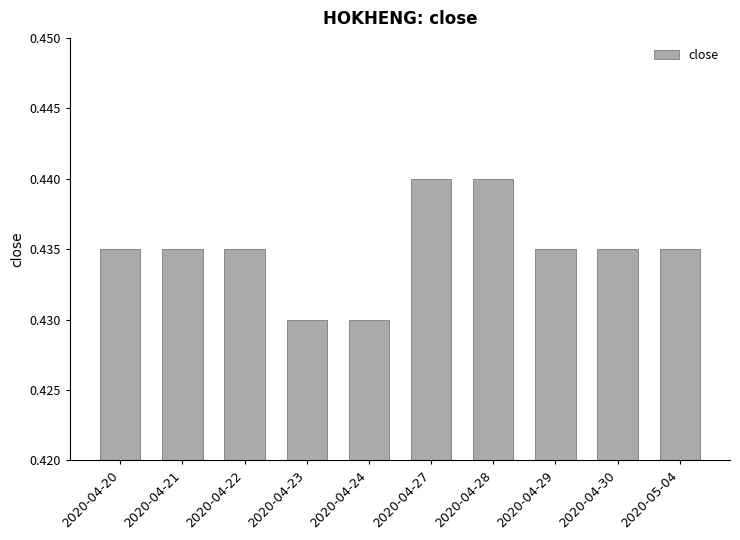

True or false: the data shows 0.7 at 2020-04-27.

False